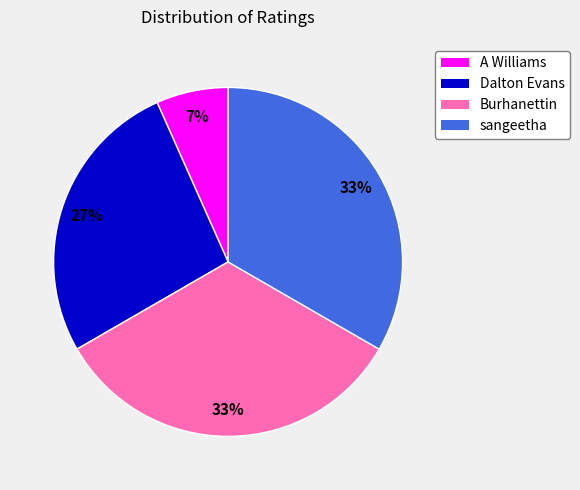

Is sangeetha the majority of the pie?

No